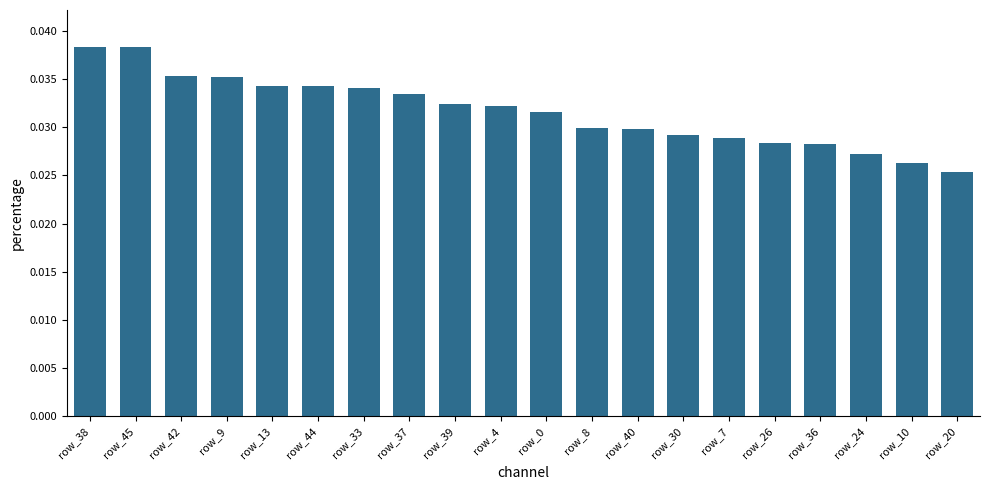

What is the label of the 7th bar from the right?

row_30